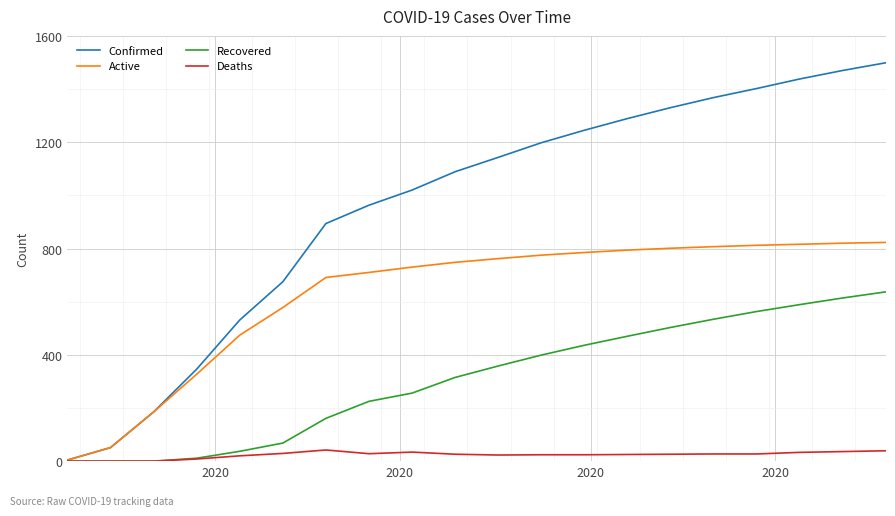

What is the highest value of the Active series?

823